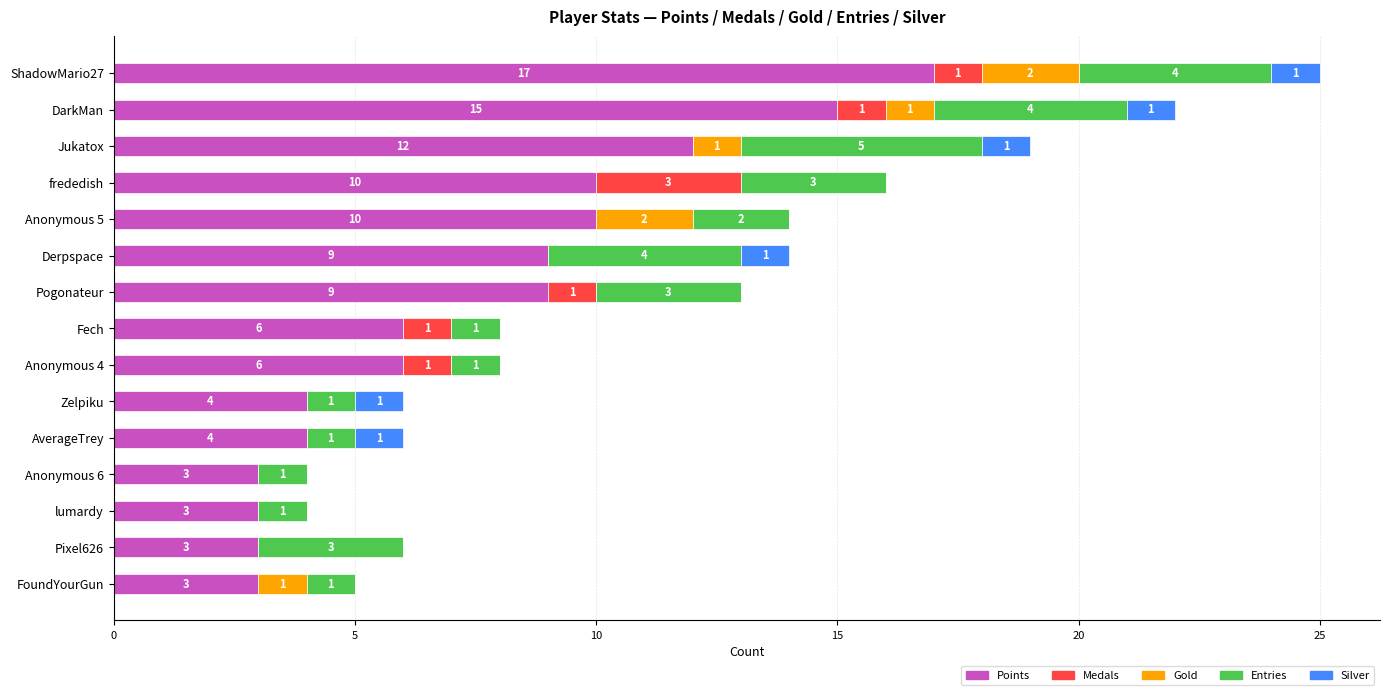

At which label does Points reach its peak?

ShadowMario27